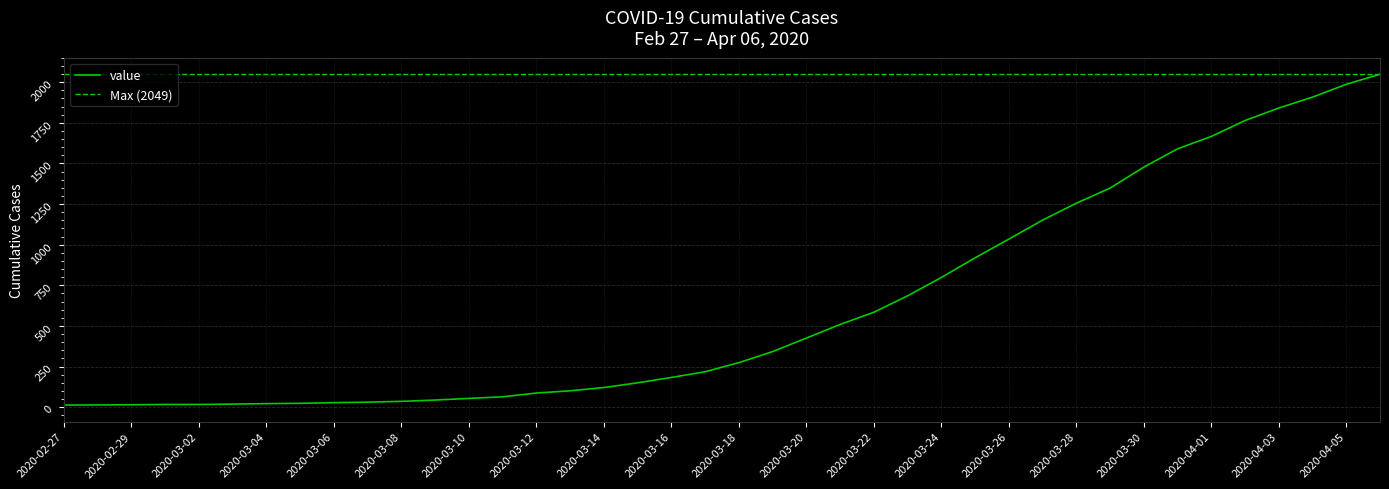

True or false: there are more than 2 points higher than both neighbors.

False